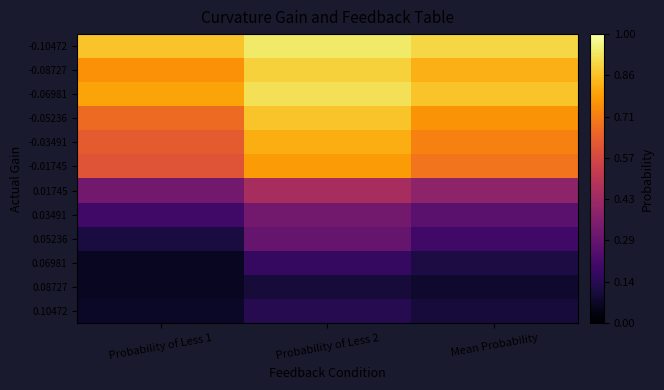

Reading left to right, transcribe all the data shown in this chart.

-0.10472: Probability of Less 1=0.9	Probability of Less 2=0.9	Mean Probability=0.9
-0.08727: Probability of Less 1=0.8	Probability of Less 2=0.9	Mean Probability=0.8
-0.06981: Probability of Less 1=0.8	Probability of Less 2=0.9	Mean Probability=0.9
-0.05236: Probability of Less 1=0.7	Probability of Less 2=0.9	Mean Probability=0.8
-0.03491: Probability of Less 1=0.6	Probability of Less 2=0.8	Mean Probability=0.7
-0.01745: Probability of Less 1=0.6	Probability of Less 2=0.8	Mean Probability=0.7
0.01745: Probability of Less 1=0.3	Probability of Less 2=0.5	Mean Probability=0.4
0.03491: Probability of Less 1=0.2	Probability of Less 2=0.3	Mean Probability=0.3
0.05236: Probability of Less 1=0.1	Probability of Less 2=0.3	Mean Probability=0.2
0.06981: Probability of Less 1=0.1	Probability of Less 2=0.2	Mean Probability=0.1
0.08727: Probability of Less 1=0.1	Probability of Less 2=0.1	Mean Probability=0.1
0.10472: Probability of Less 1=0.1	Probability of Less 2=0.1	Mean Probability=0.1